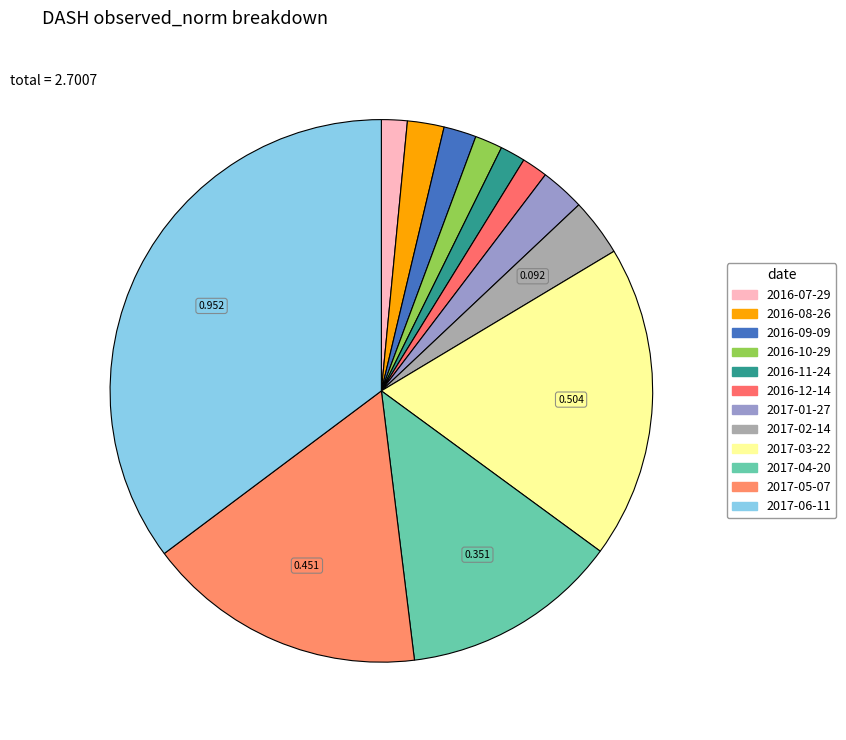

What is the change in value from 2016-07-29 to 2017-06-11?

+0.9